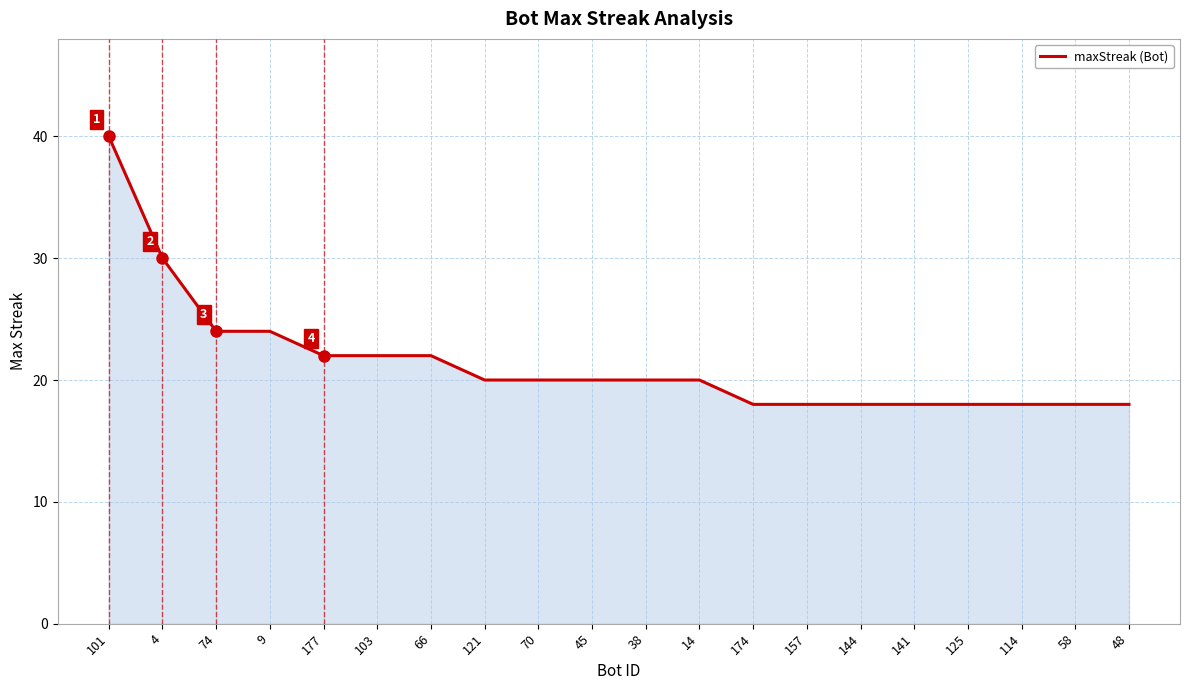

What position from the left is 4?

2